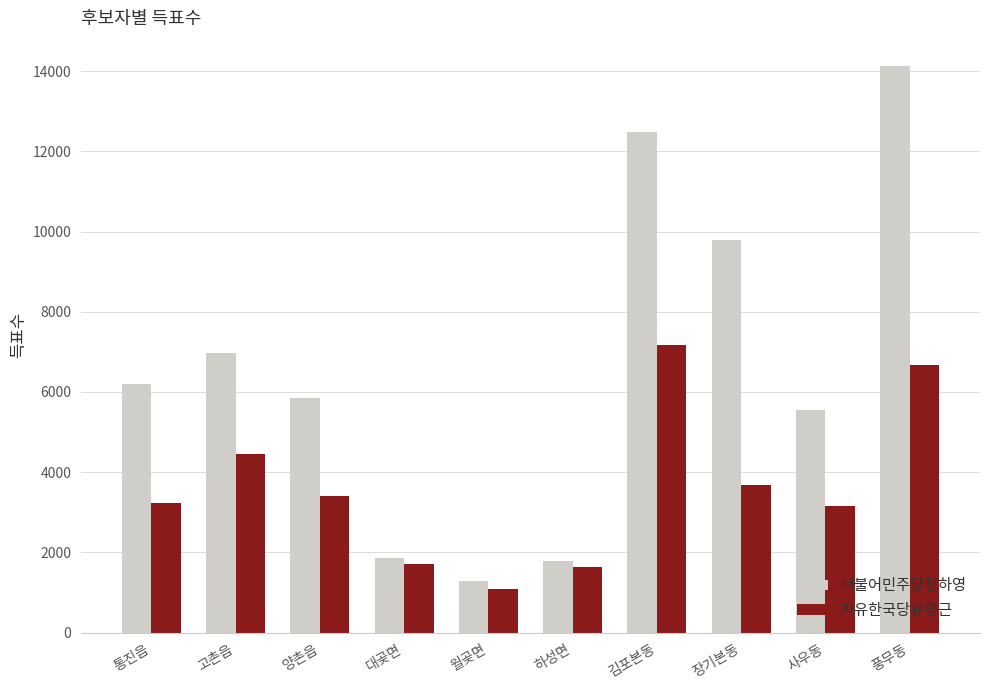

At which label does 자유한국당유영근 reach its peak?

김포본동